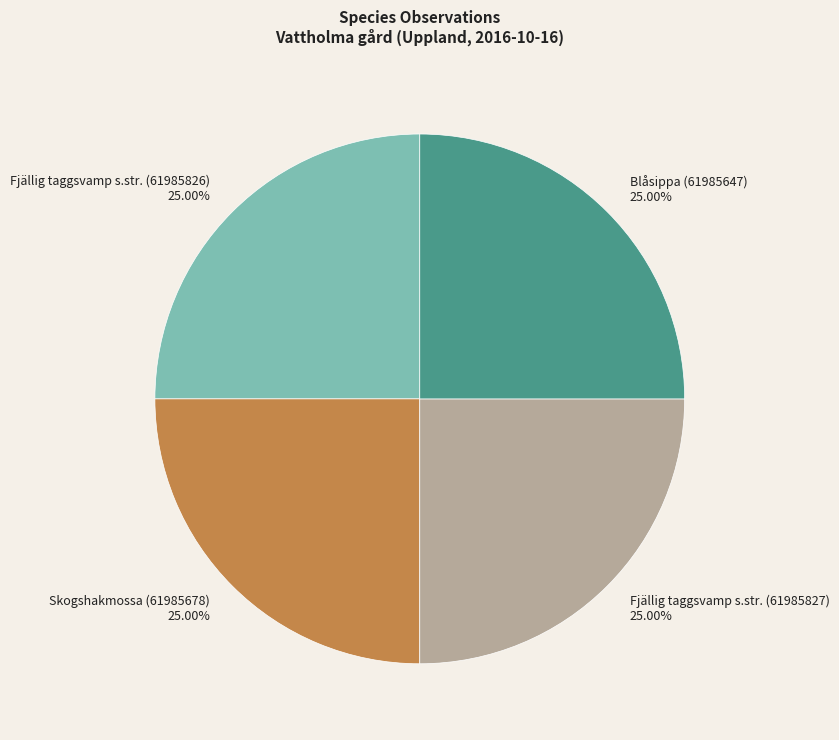

To the nearest percent, what is the average slice percentage?

25%